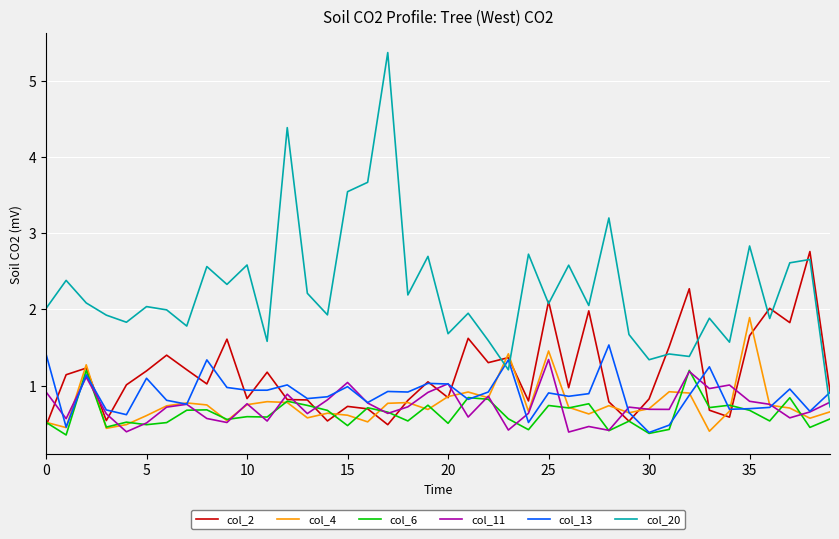

What are all the series names shown in the legend?

col_2, col_4, col_6, col_11, col_13, col_20